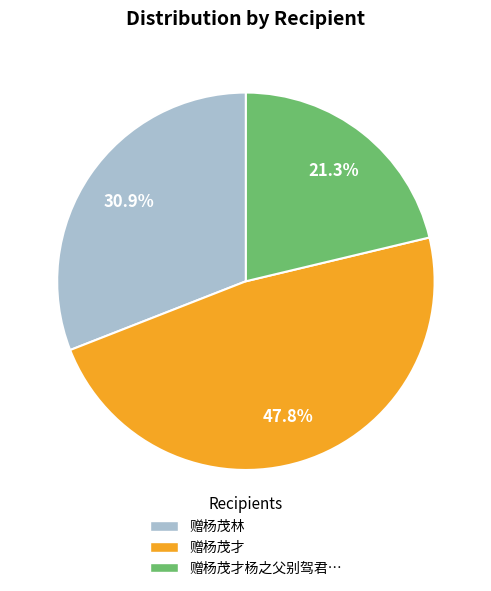

Does any single category account for the majority?

No